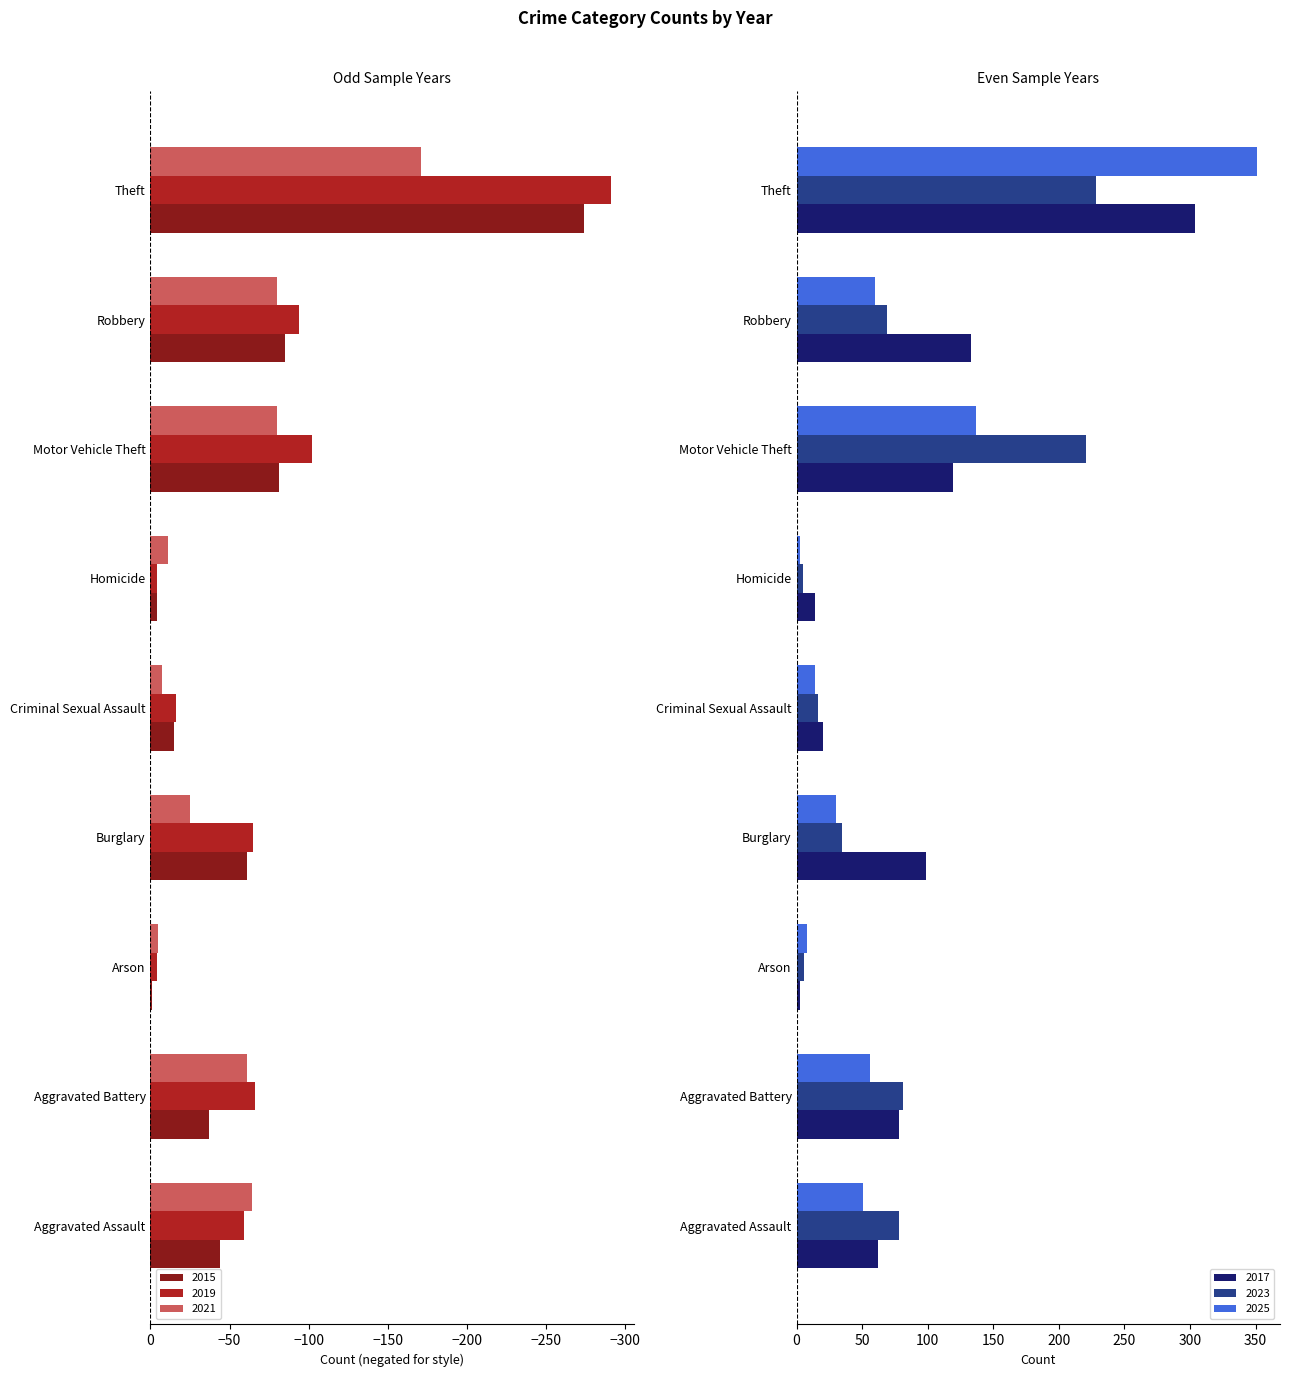

The value of 2021 at Homicide is -7. True or false?

False